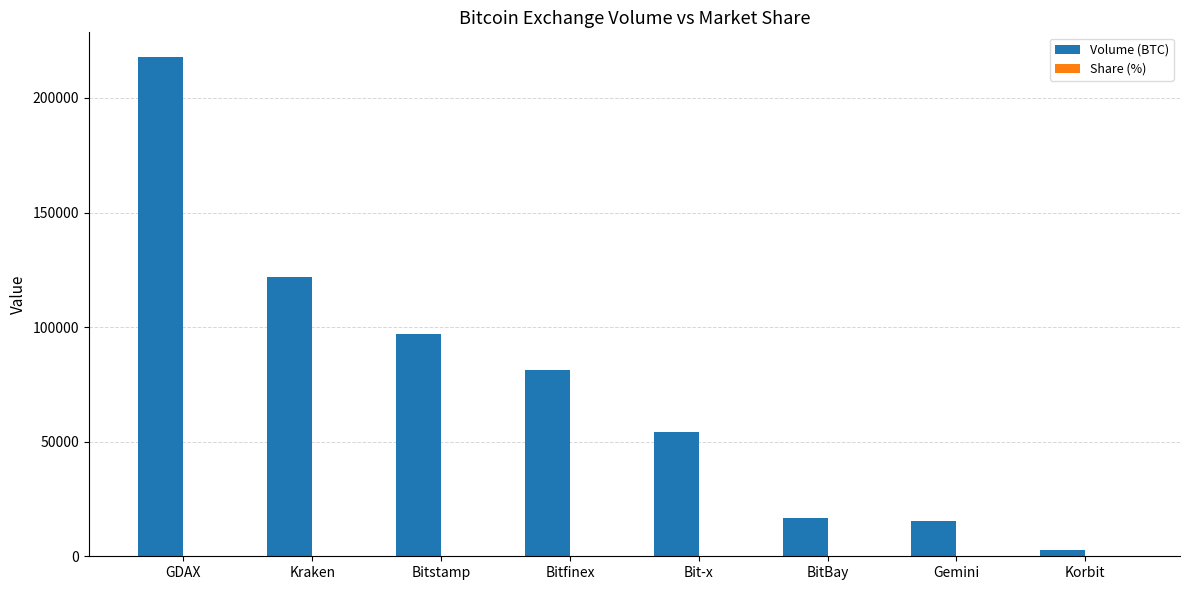

What is the difference between the Volume (BTC) values at Bitstamp and Bitfinex?

15652.0